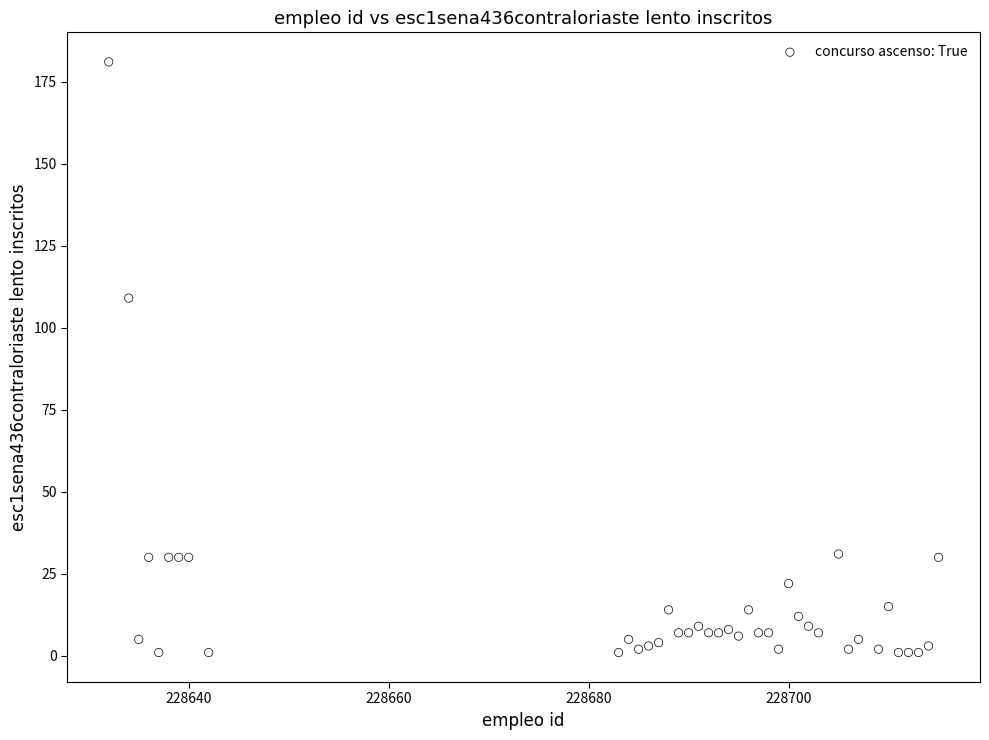

What is the range of Y values (max minus min)?

180